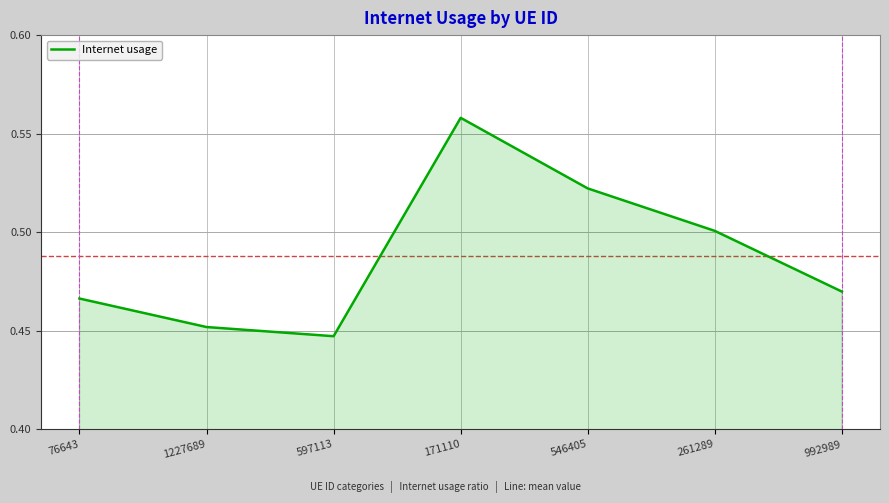

The value at 546405 is 0.9. True or false?

False